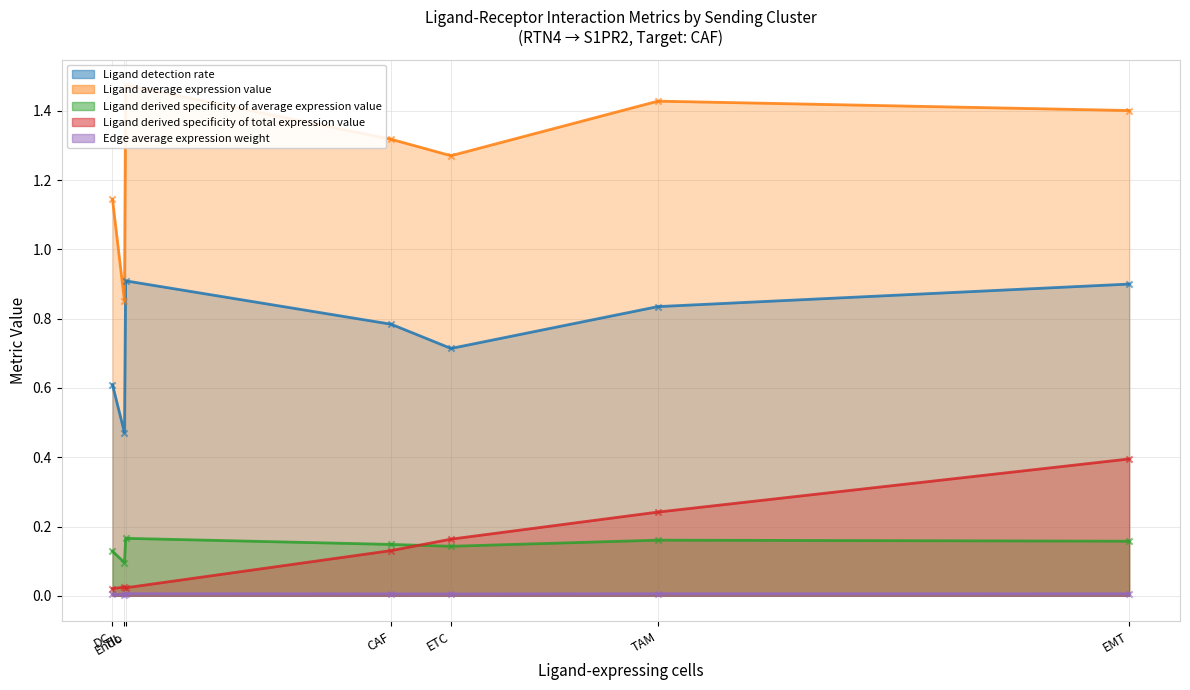

At how many categories does at least one series exceed 0?

7